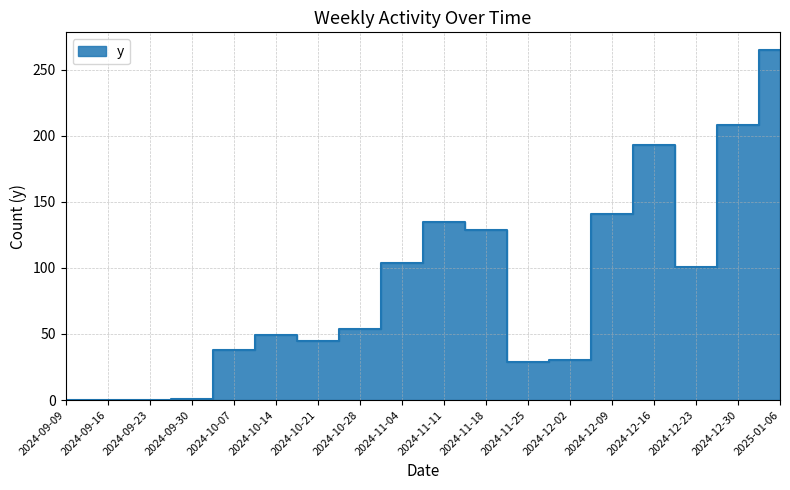

Rank the categories by value from lowest to highest.

2024-09-09, 2024-09-16, 2024-09-23, 2024-09-30, 2024-11-25, 2024-12-02, 2024-10-07, 2024-10-21, 2024-10-14, 2024-10-28, 2024-12-23, 2024-11-04, 2024-11-18, 2024-11-11, 2024-12-09, 2024-12-16, 2024-12-30, 2025-01-06